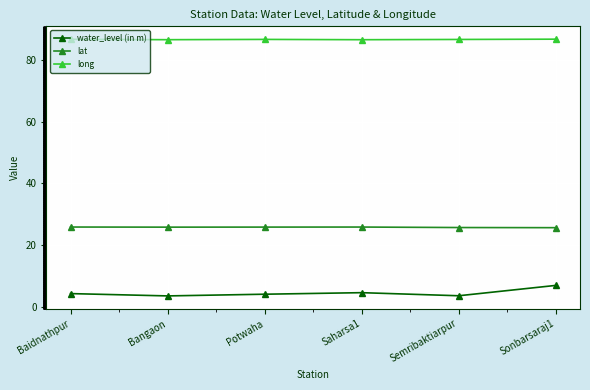

What is the sum of the long values at Baidnathpur and Sonbarsaraj1?

173.4